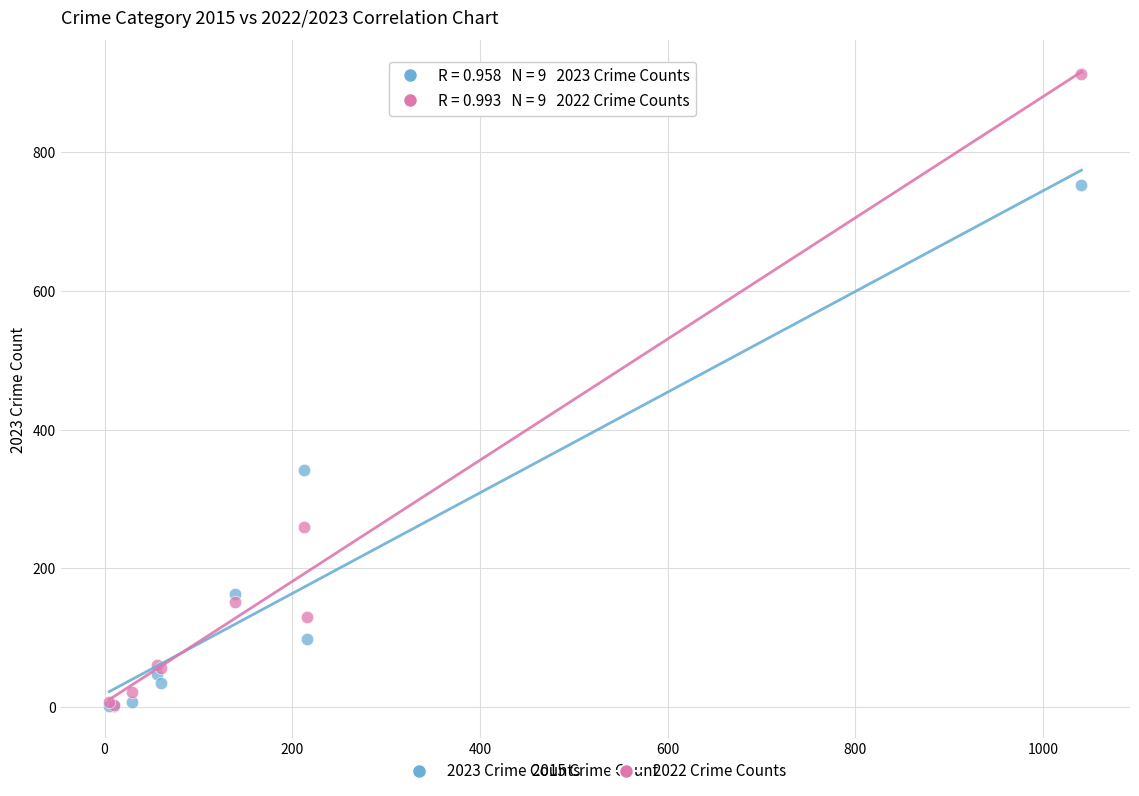

What are all the series names shown in the legend?

2023 Crime Counts, 2022 Crime Counts